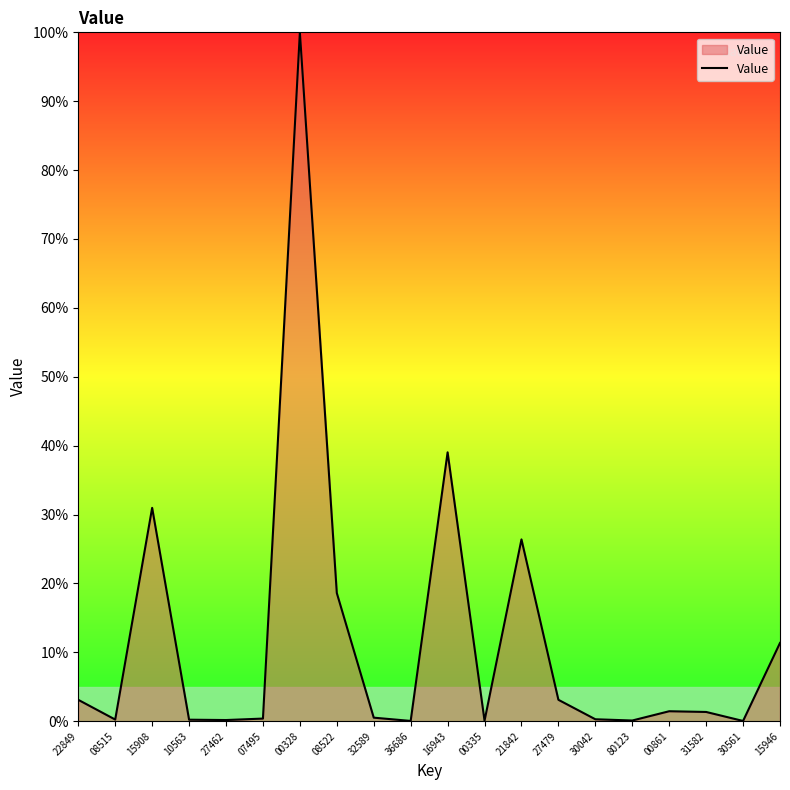

How many values exceed 1?

10